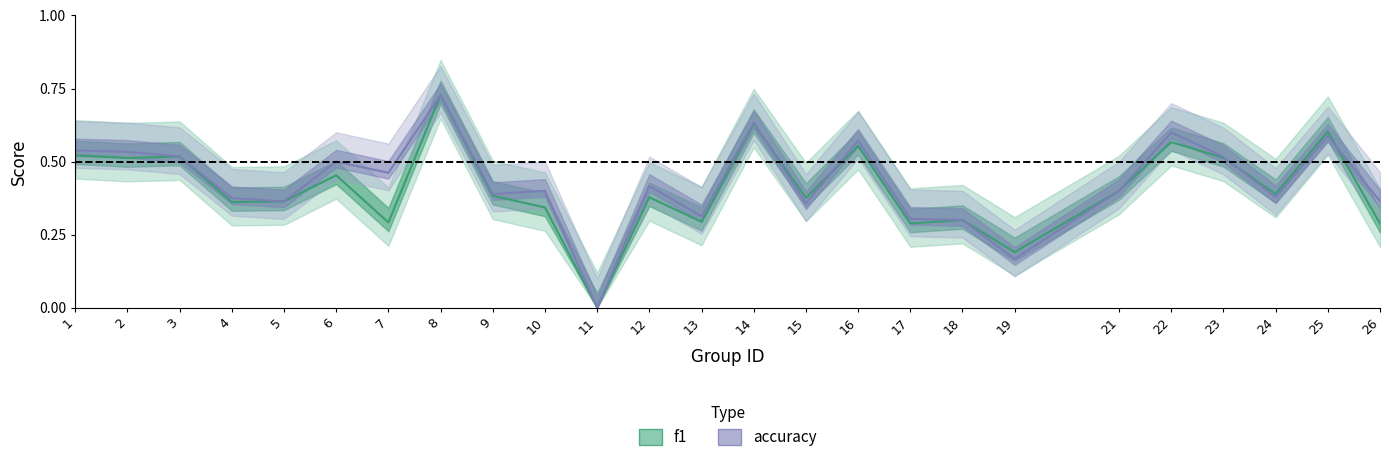

What is the spread (max minus min) of values at 10?

0.1